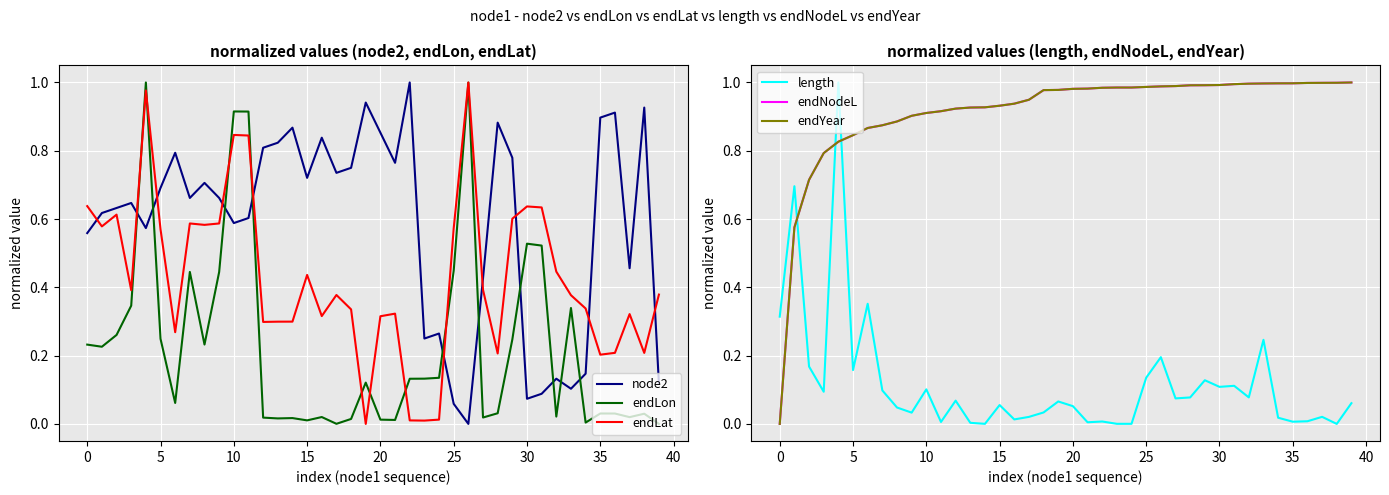

The node2 series shows 0.9 at 0. True or false?

False